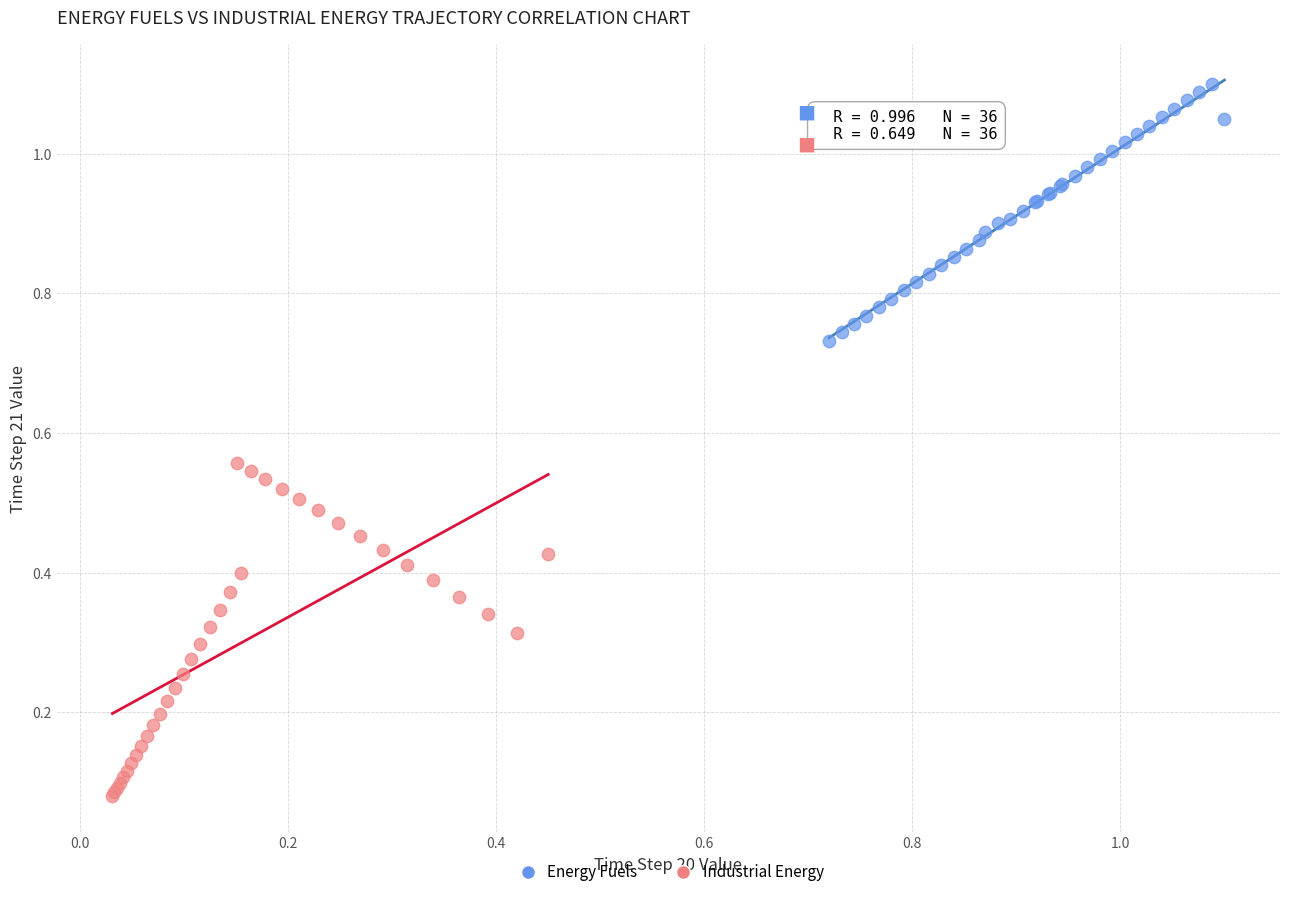

What are all the series names shown in the legend?

Energy Fuels, Industrial Energy